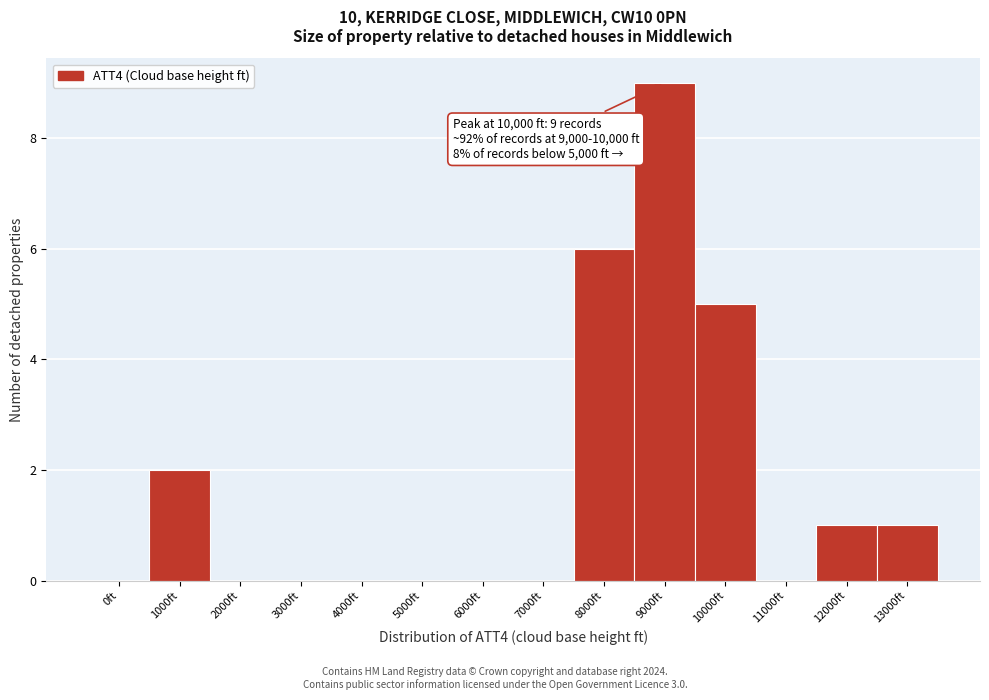

Reading left to right, what are all the values shown in this chart?

0ft=0	1000ft=2	2000ft=0	3000ft=0	4000ft=0	5000ft=0	6000ft=0	7000ft=0	8000ft=6	9000ft=9	10000ft=5	11000ft=0	12000ft=1	13000ft=1